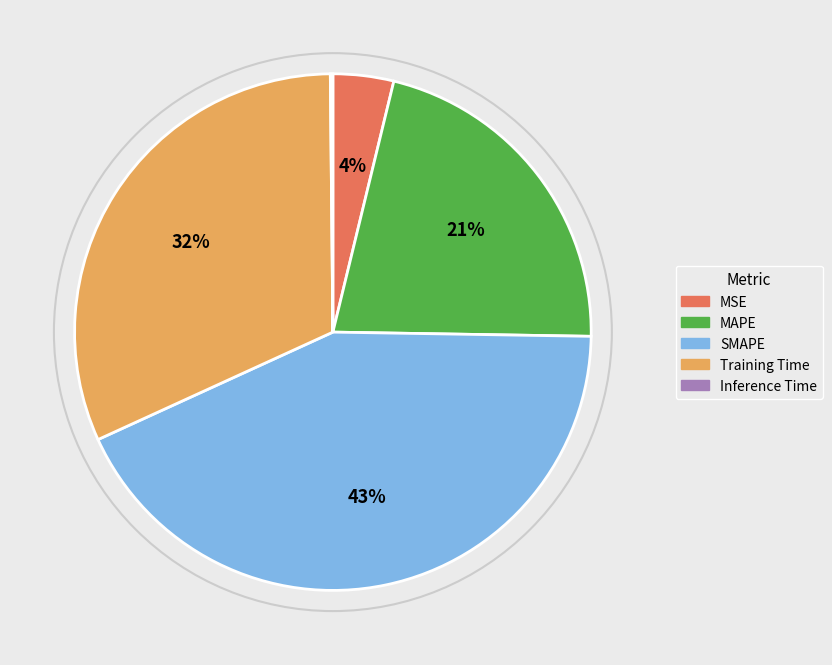

Does MAPE account for over 50% of the chart?

No